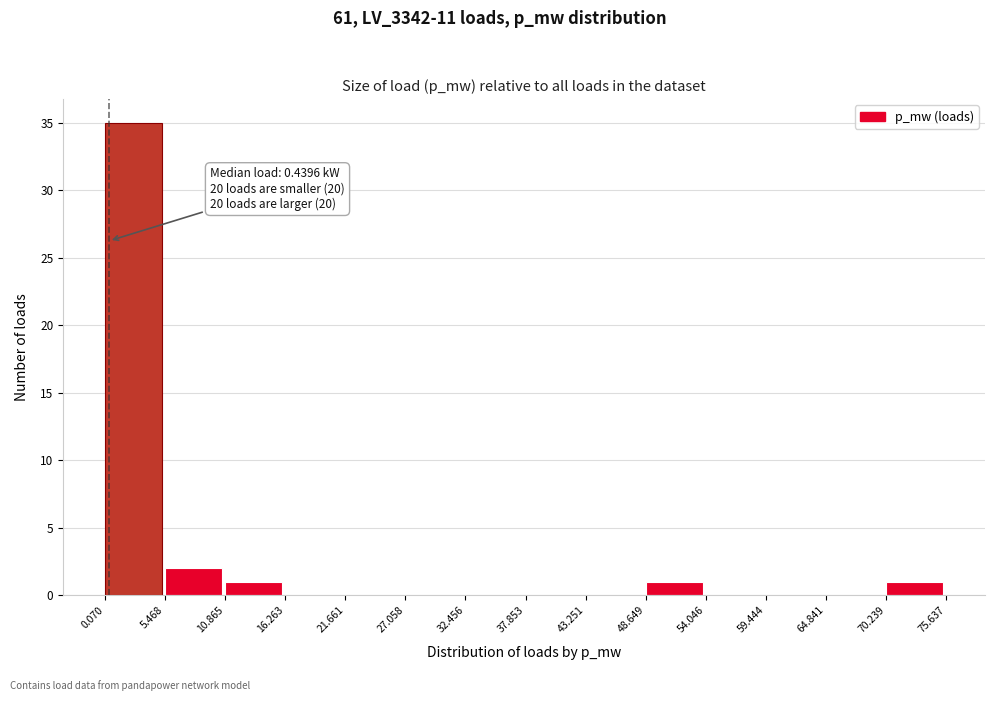

Over which range of the x-axis is the bar tallest?

0.070 to 5.468